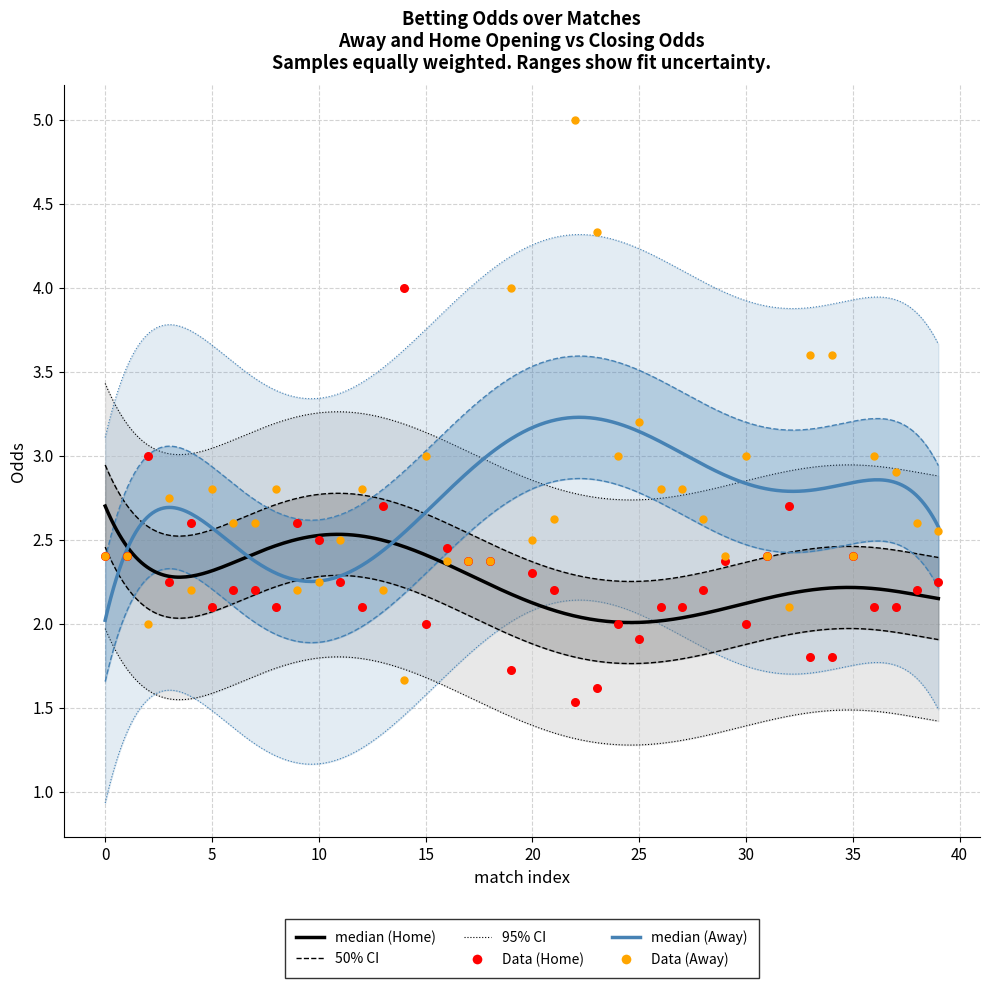

At which category is the sum across all series the highest?

22